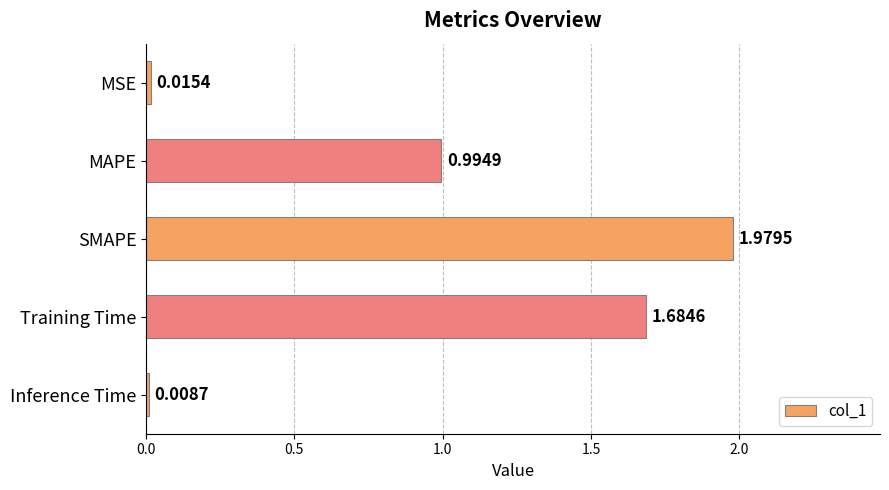

Rank the categories by value from lowest to highest.

Inference Time, MSE, MAPE, Training Time, SMAPE